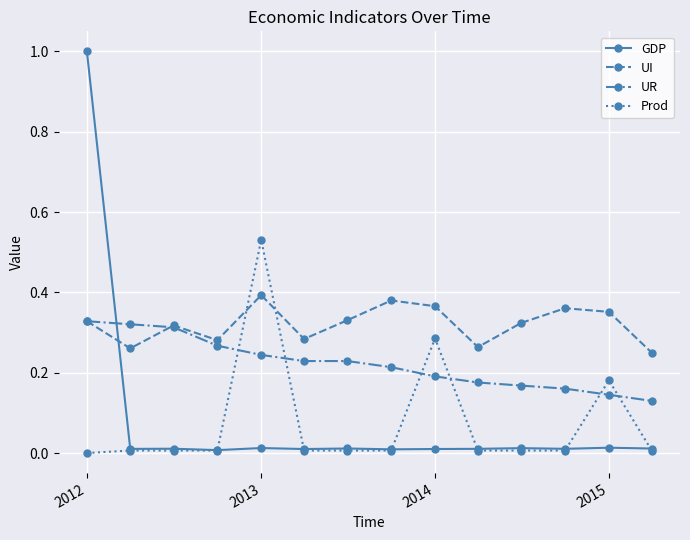

True or false: GDP has more than 1 points higher than both neighbors.

True